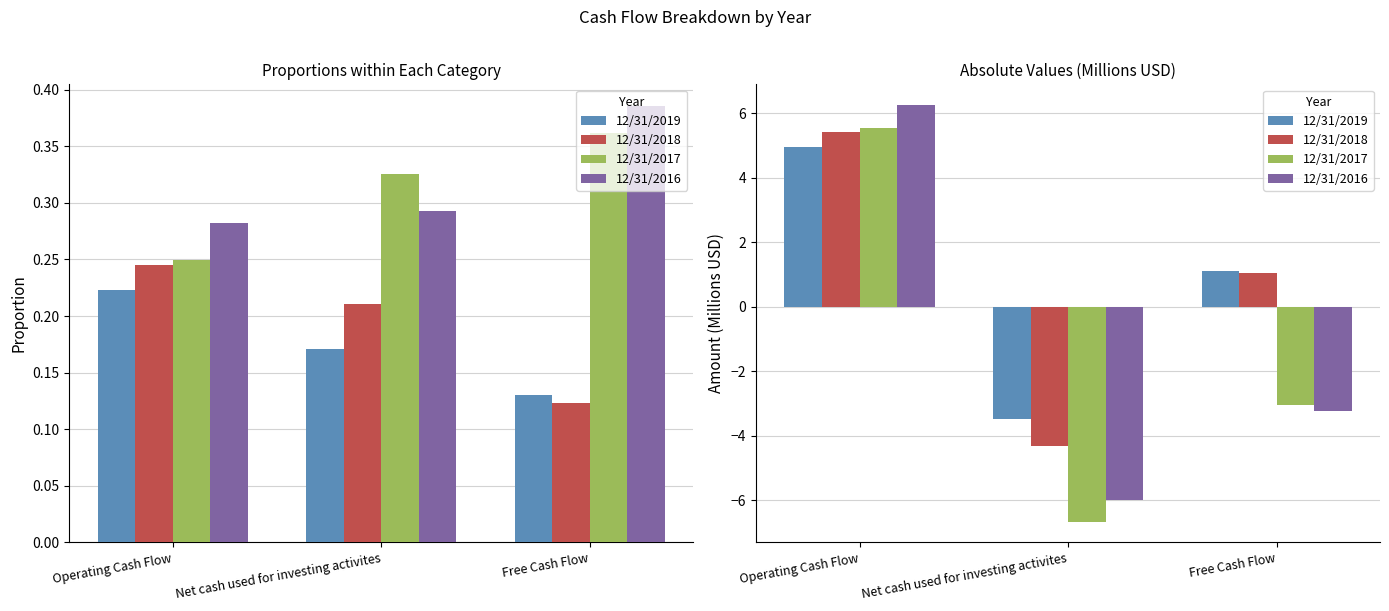

At which label is 12/31/2018 closest to 0?

Free Cash Flow